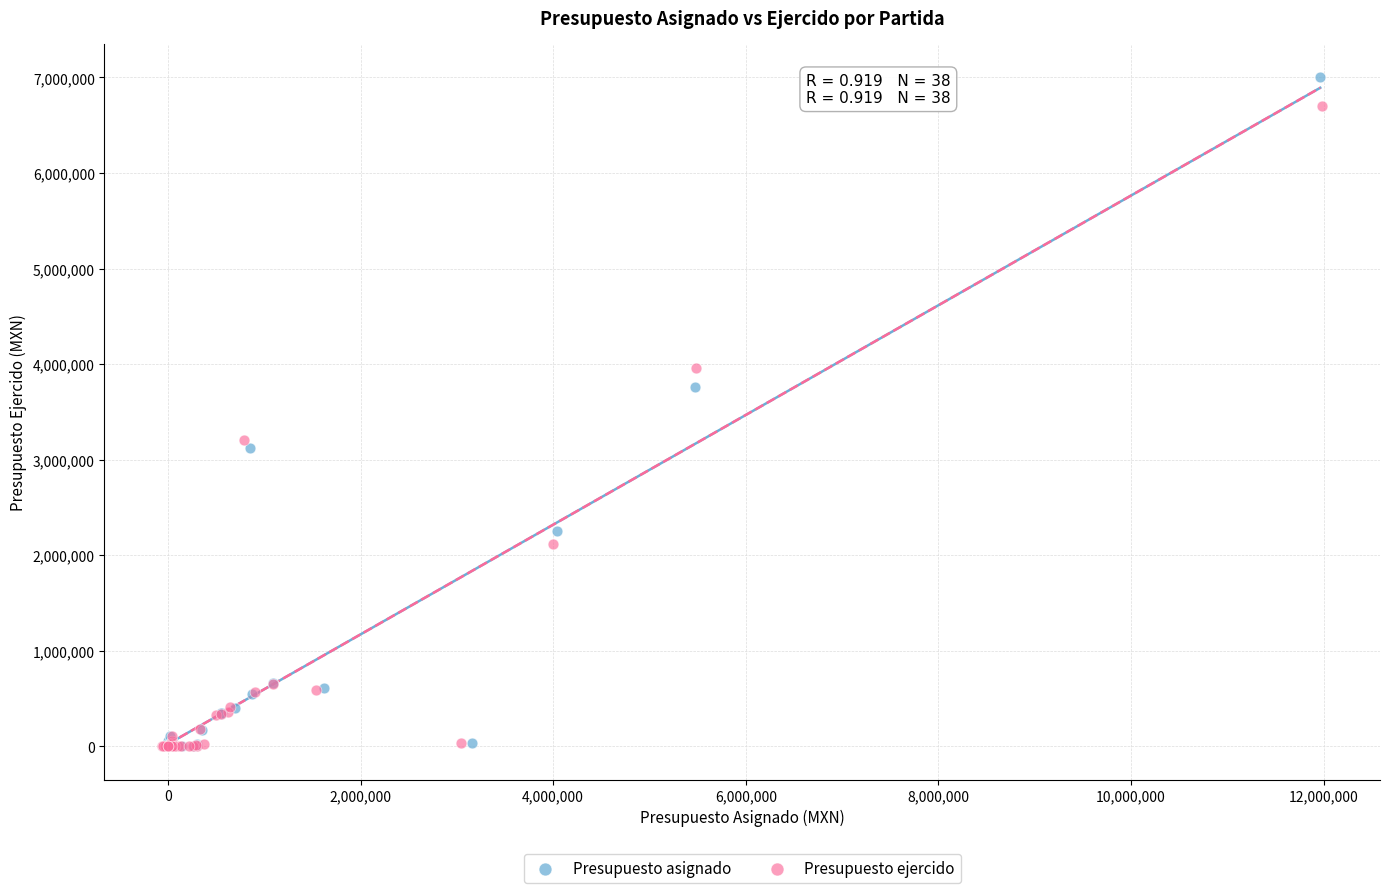

Which series has the widest spread of Y values?

Presupuesto asignado